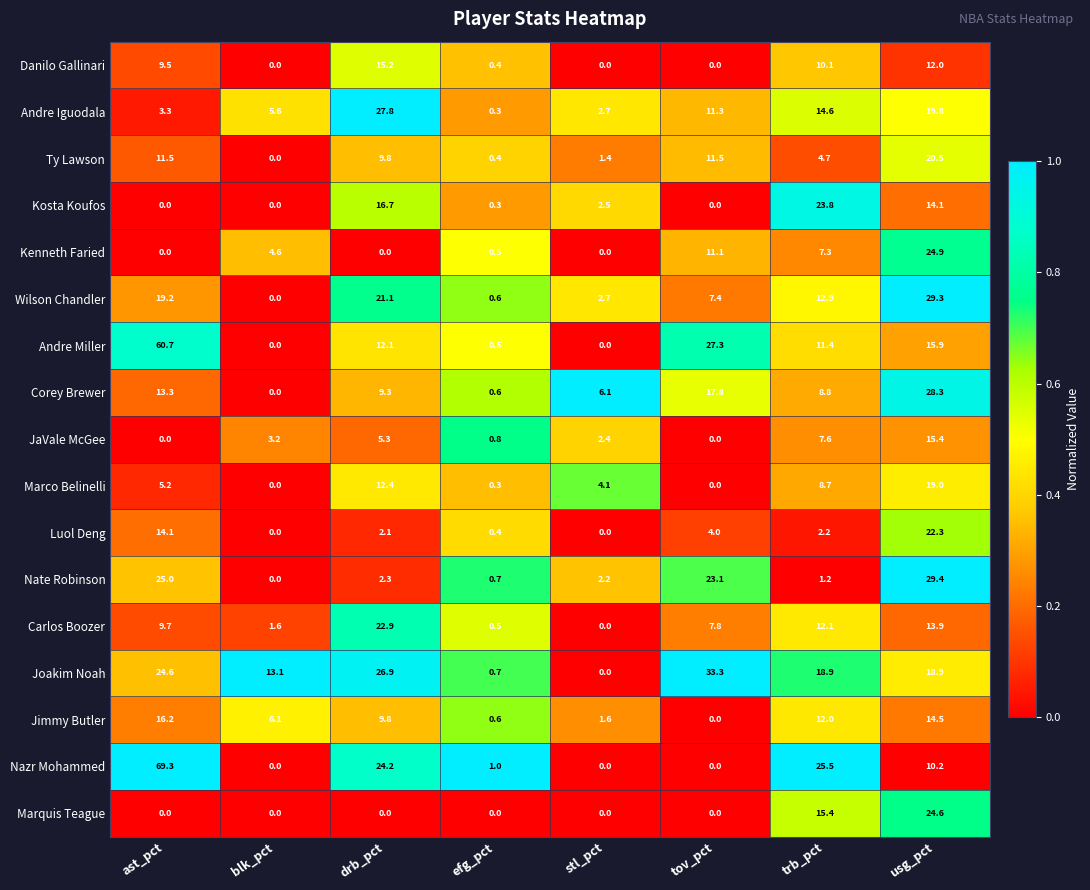

At which category is the sum across all series the highest?

usg_pct